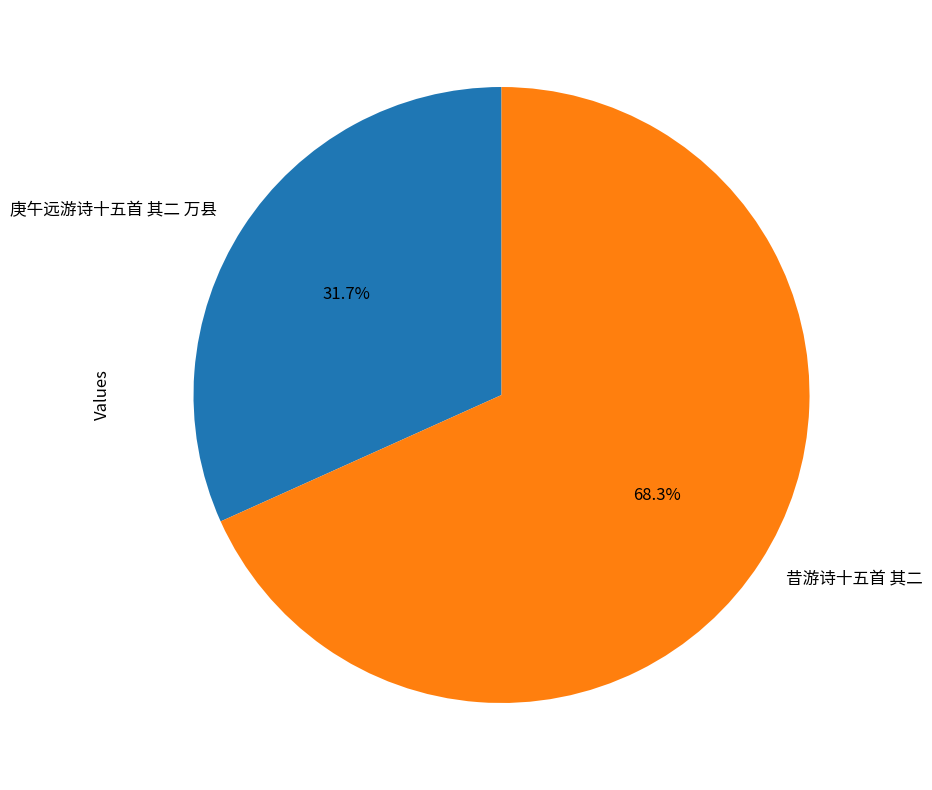

To the nearest percent, what is the difference between the largest and smallest slice percentages?

37%